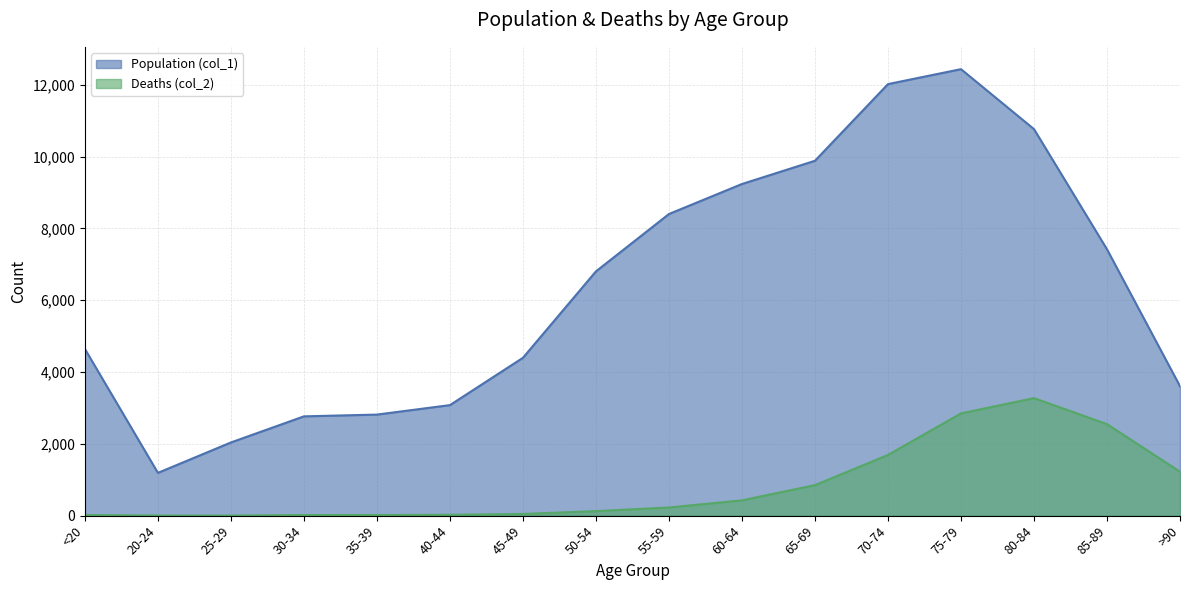

What is the smallest value displayed?

3